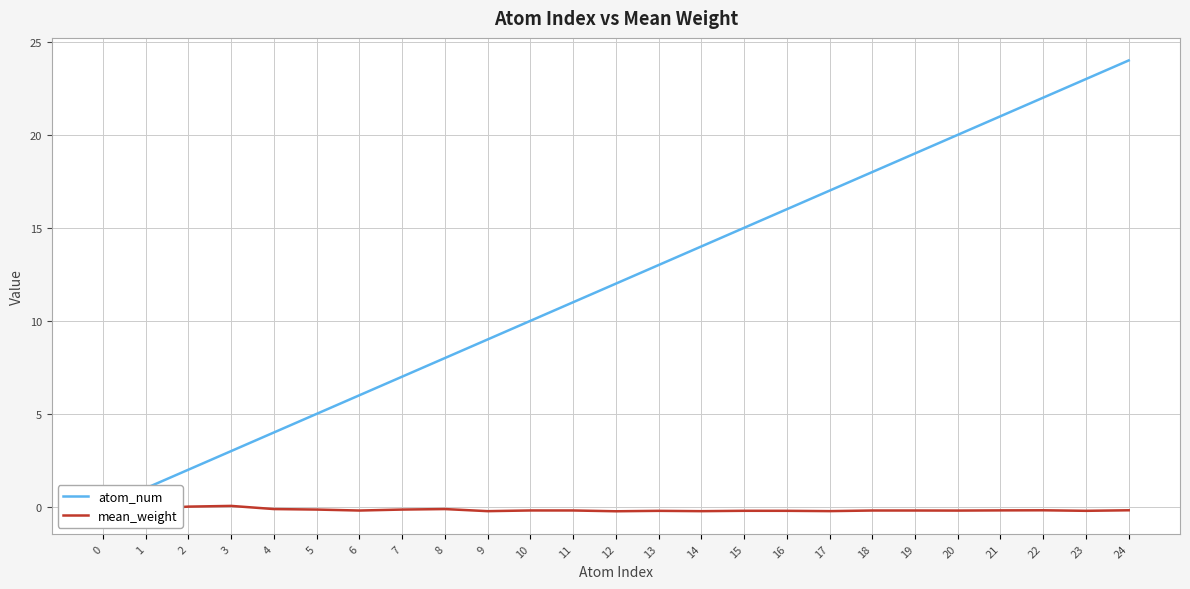

At which label does atom_num first exceed 12?

13